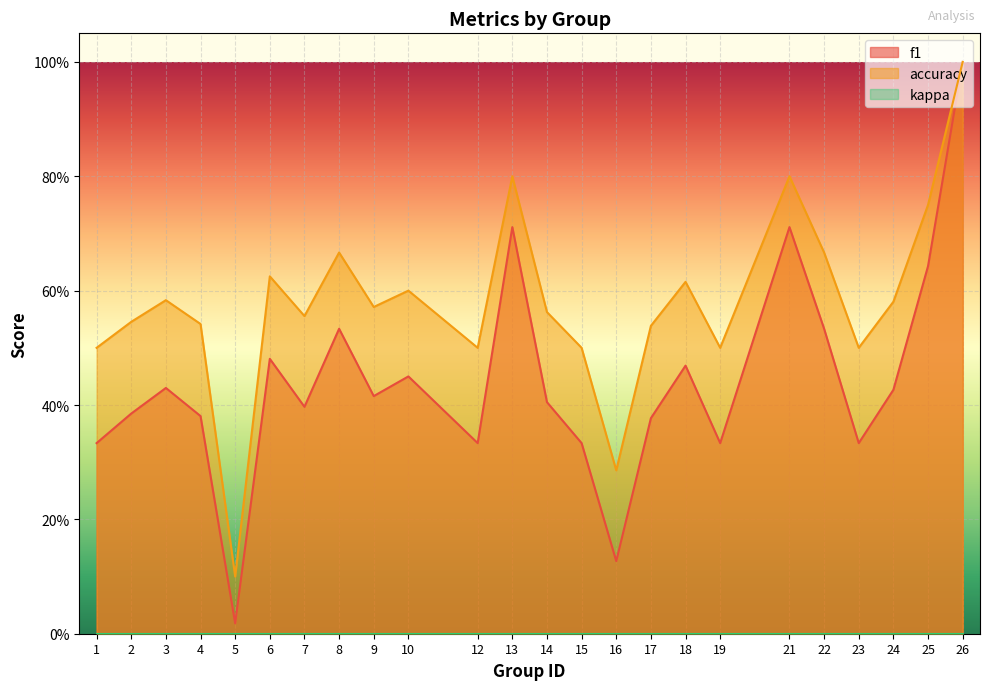

Which series has the widest spread of values?

f1